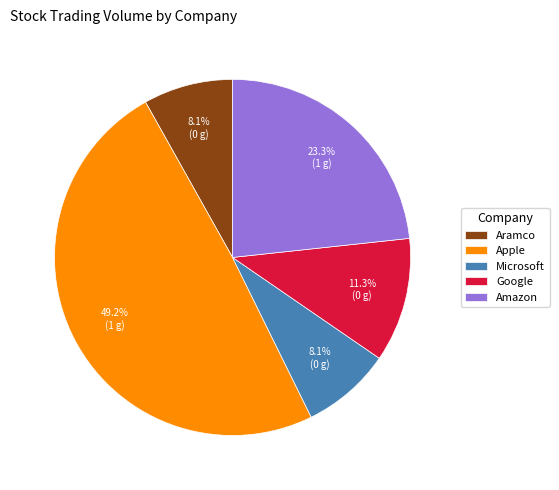

Does any single category account for the majority?

No